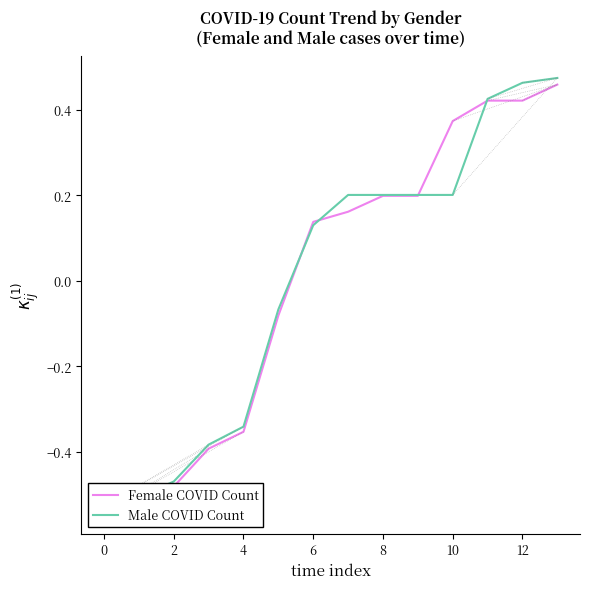

Does the chart have visible grid lines?

No